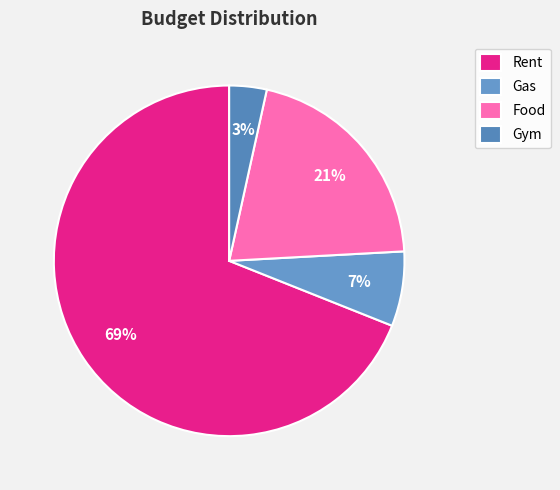

The Gym slice represents 12% of the pie. True or false?

False